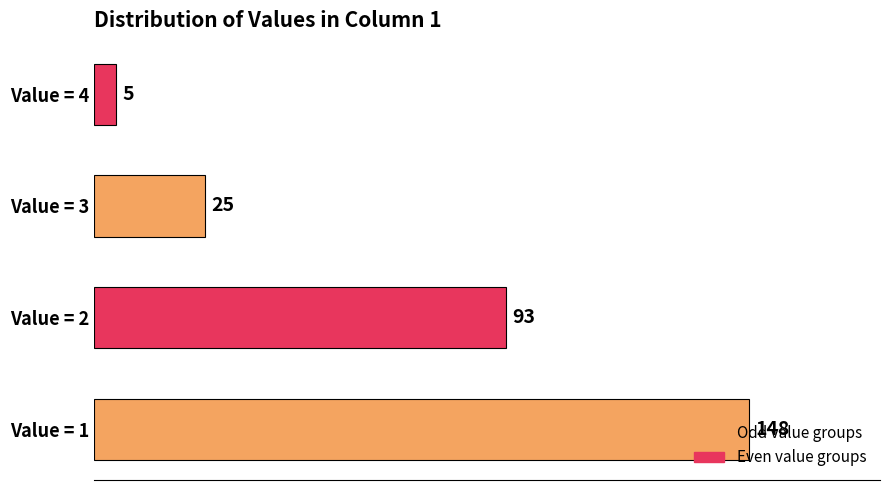

How many categories are shown in the chart?

4